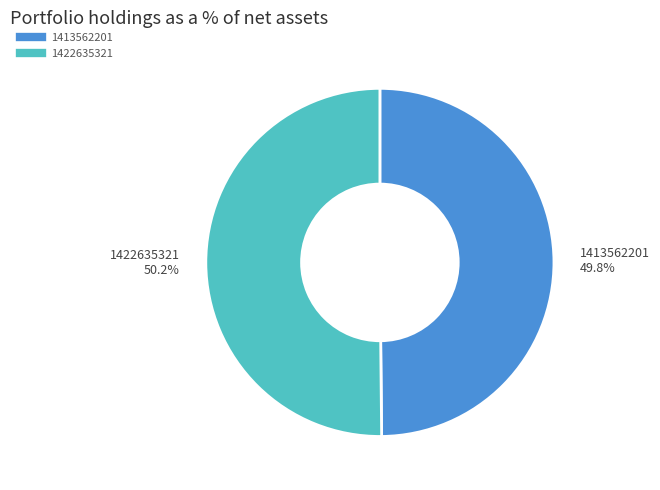

To the nearest percent, what portion does 1422635321 represent?

50%